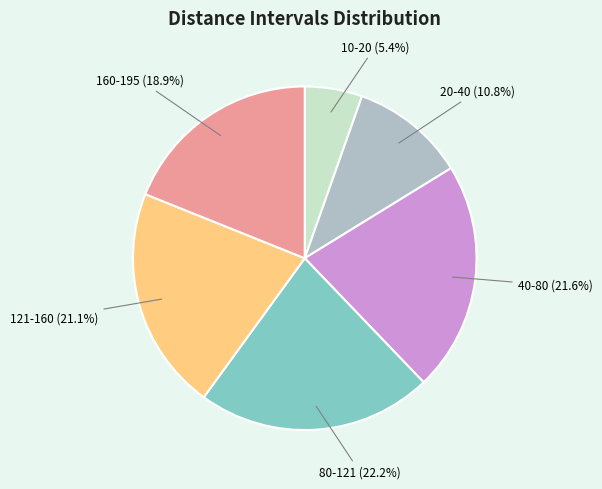

True or false: 80-121 accounts for 22% of the total.

True